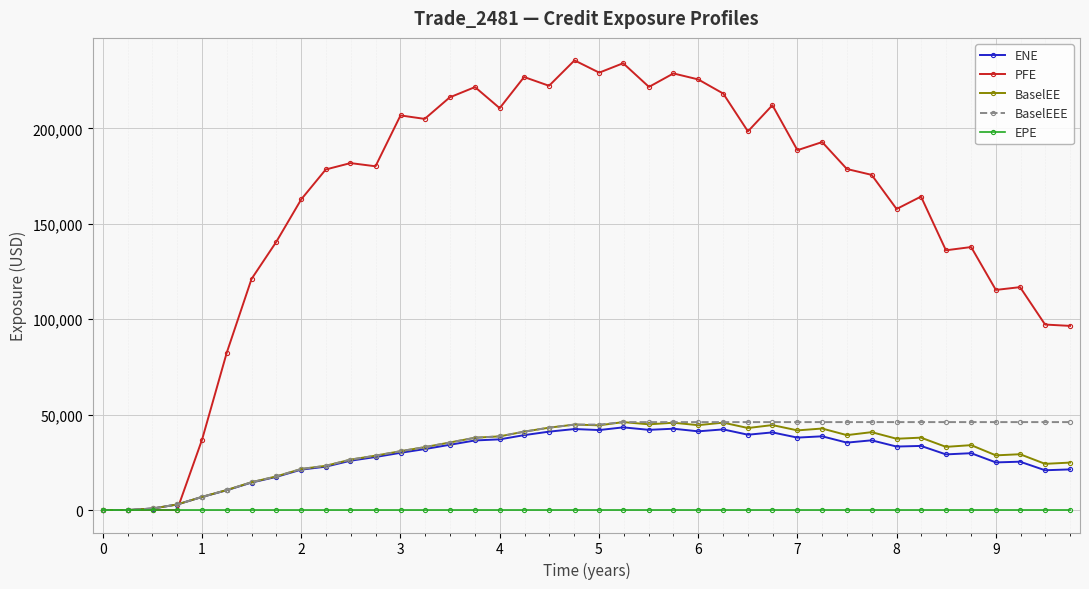

Which series has the largest total across all categories?

PFE